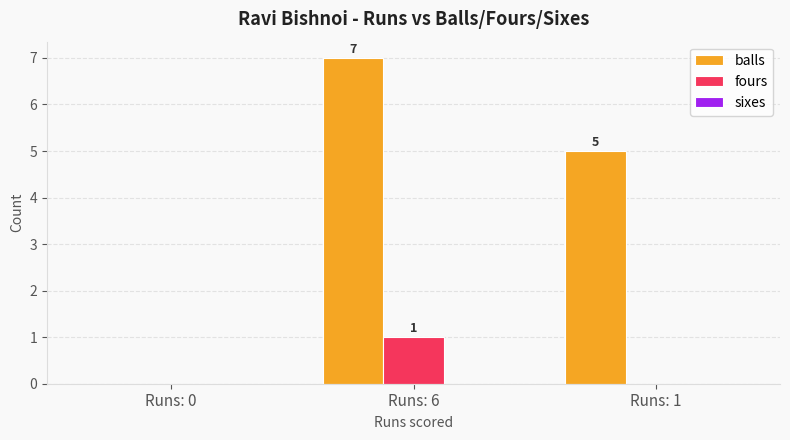

Between Runs: 0 and Runs: 1, which series saw the biggest shift?

balls